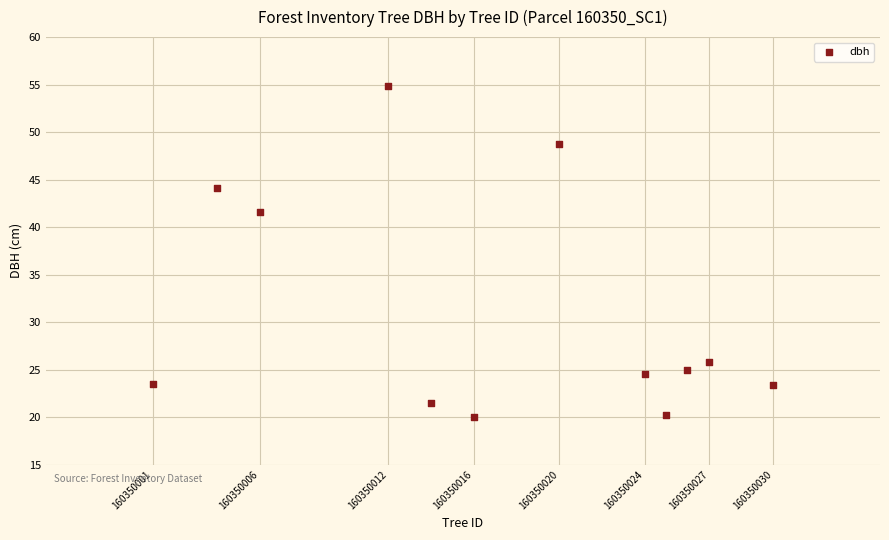

What is the range of X values (max minus min)?

29.0